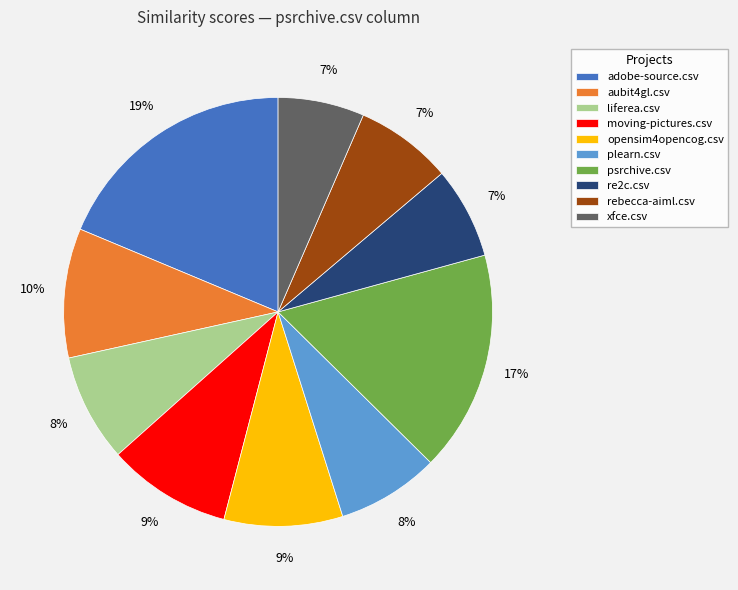

Is there any slice that represents more than half of the pie?

No